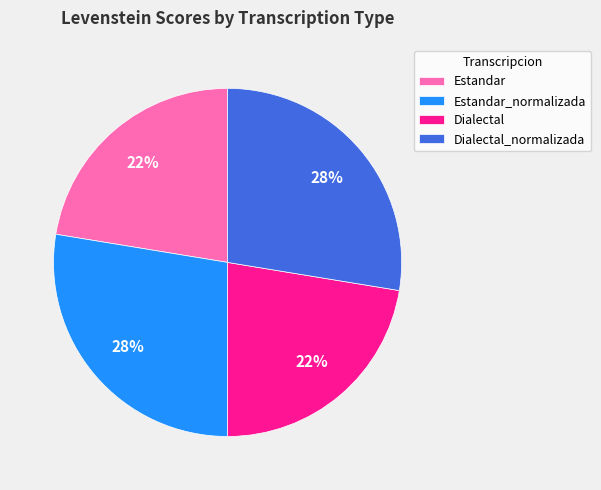

The Estandar slice represents 31% of the pie. True or false?

False